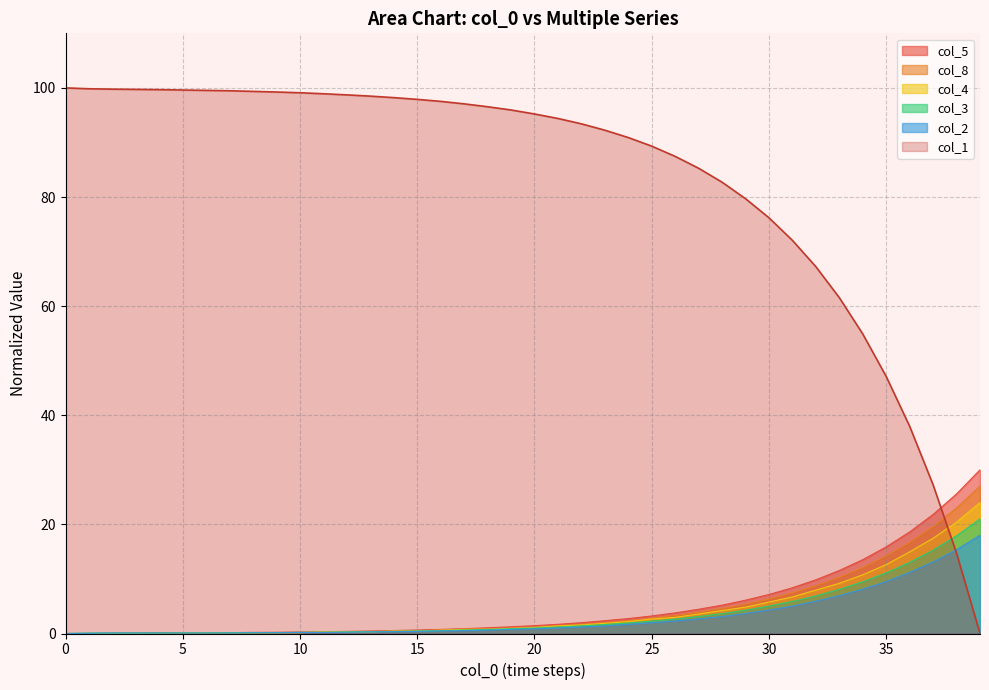

Which series ends up on top after the final intersection of col_3 and col_4?

col_4